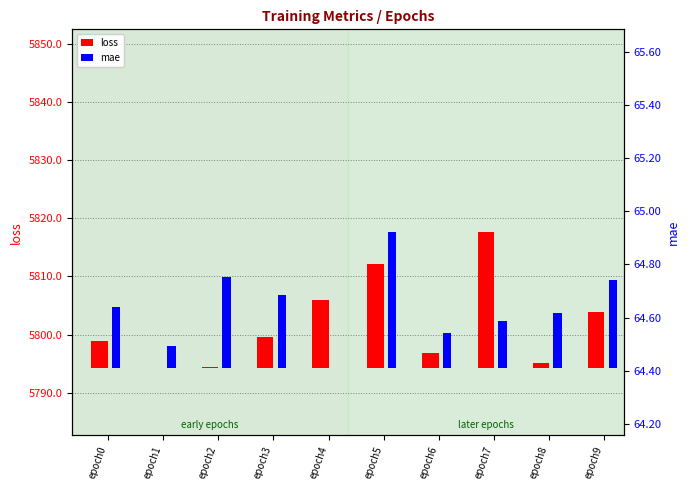

At epoch0, list the series in order from largest to smallest.

loss, mae